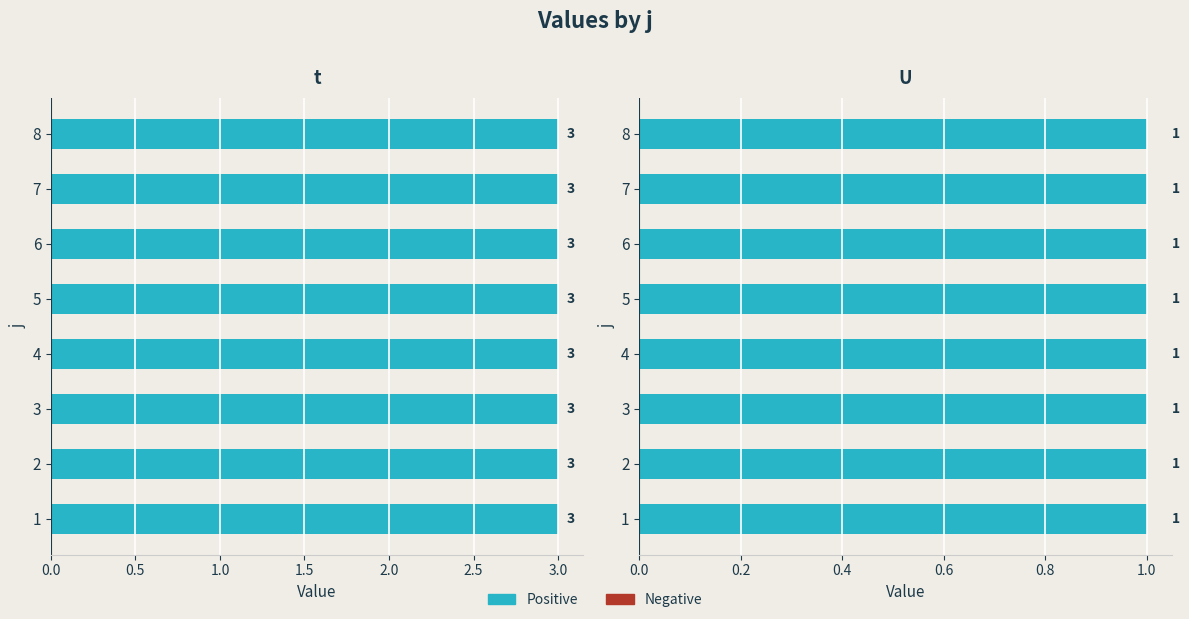

At which category is the sum across all series the highest?

1